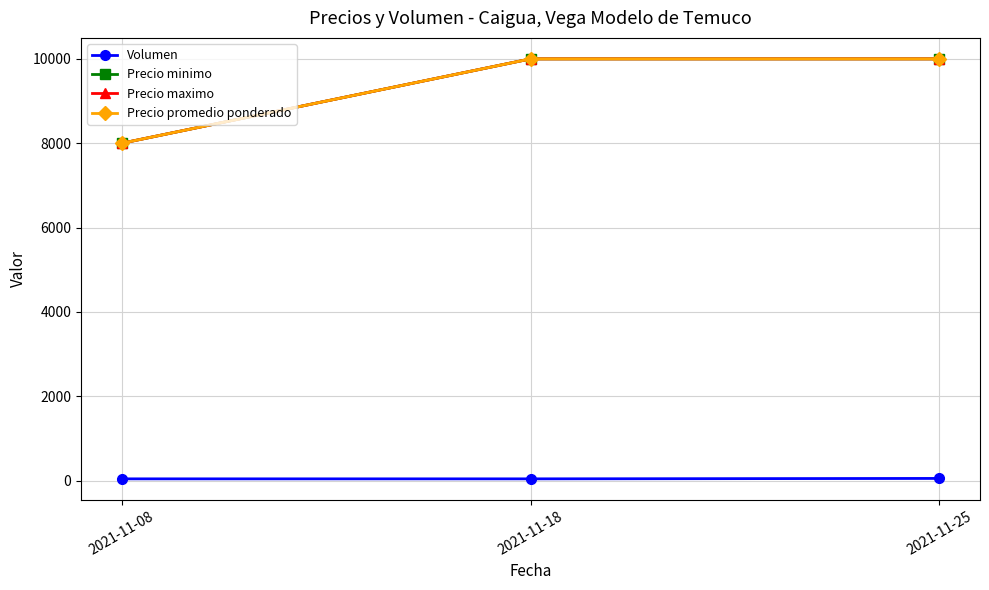

What is the difference between the highest and lowest values at 2021-11-25?

9950